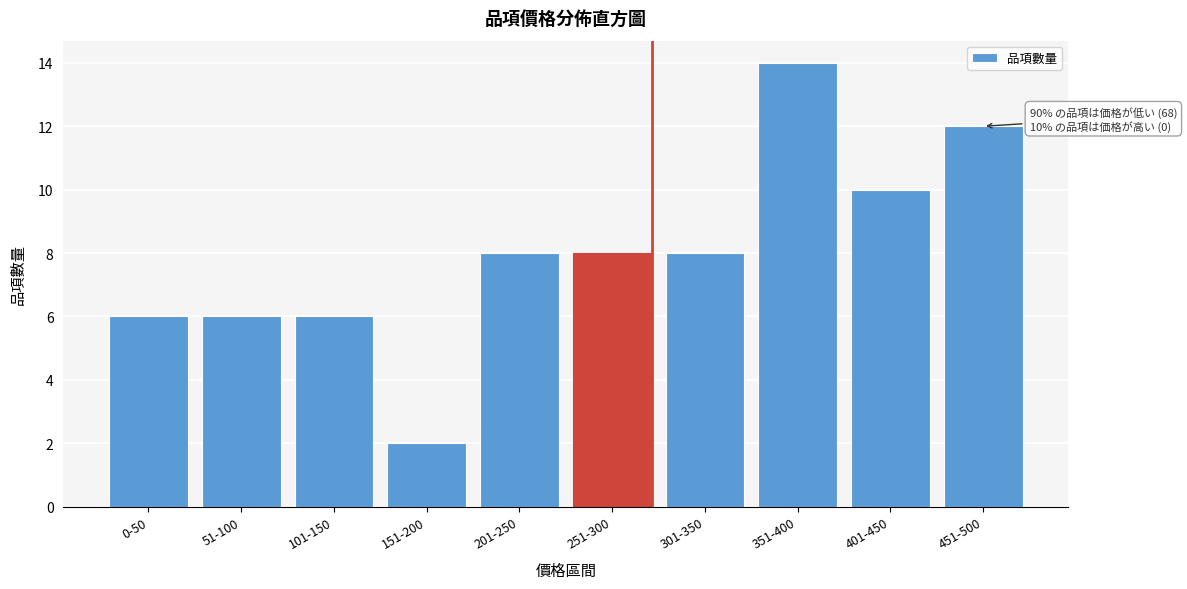

Reading right to left, what are all the values shown in this chart?

451-500=12	401-450=10	351-400=14	301-350=8	251-300=8	201-250=8	151-200=2	101-150=6	51-100=6	0-50=6